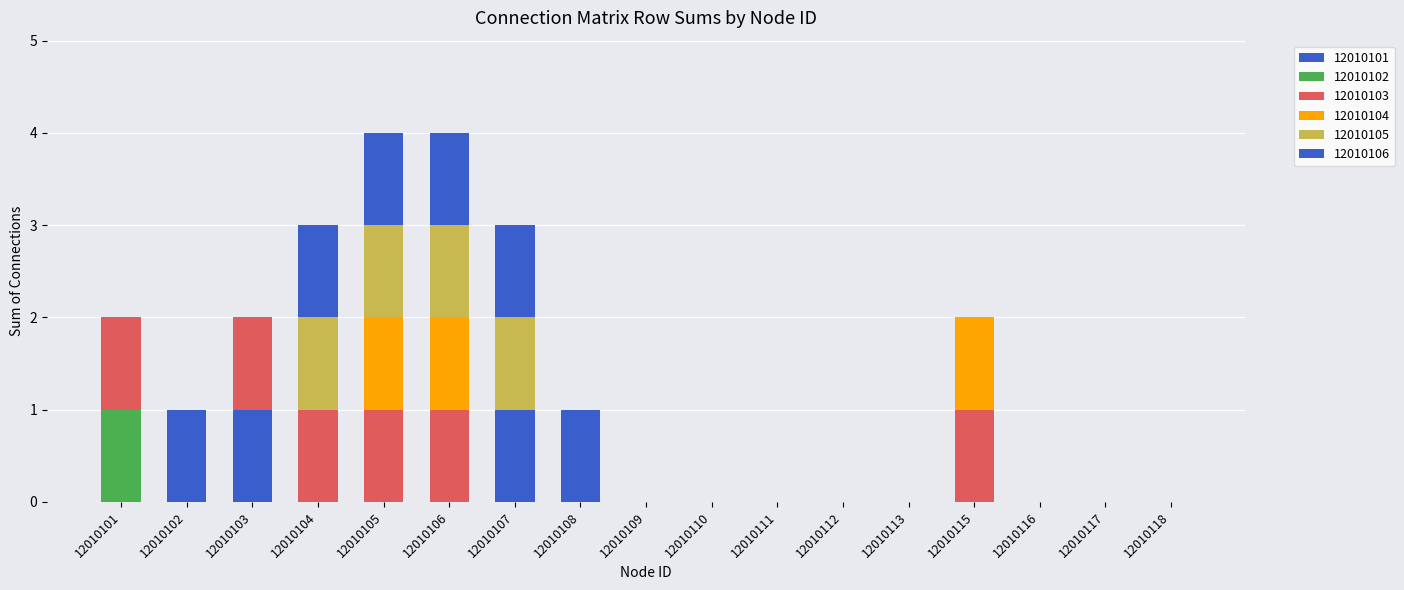

What is the sum of all 12010105 values?

4